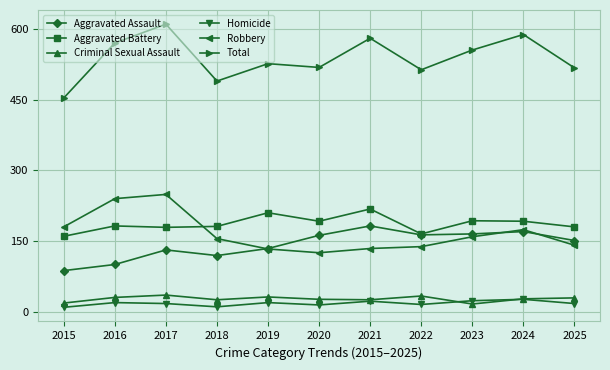

True or false: Total and Aggravated Assault cross at least once.

False